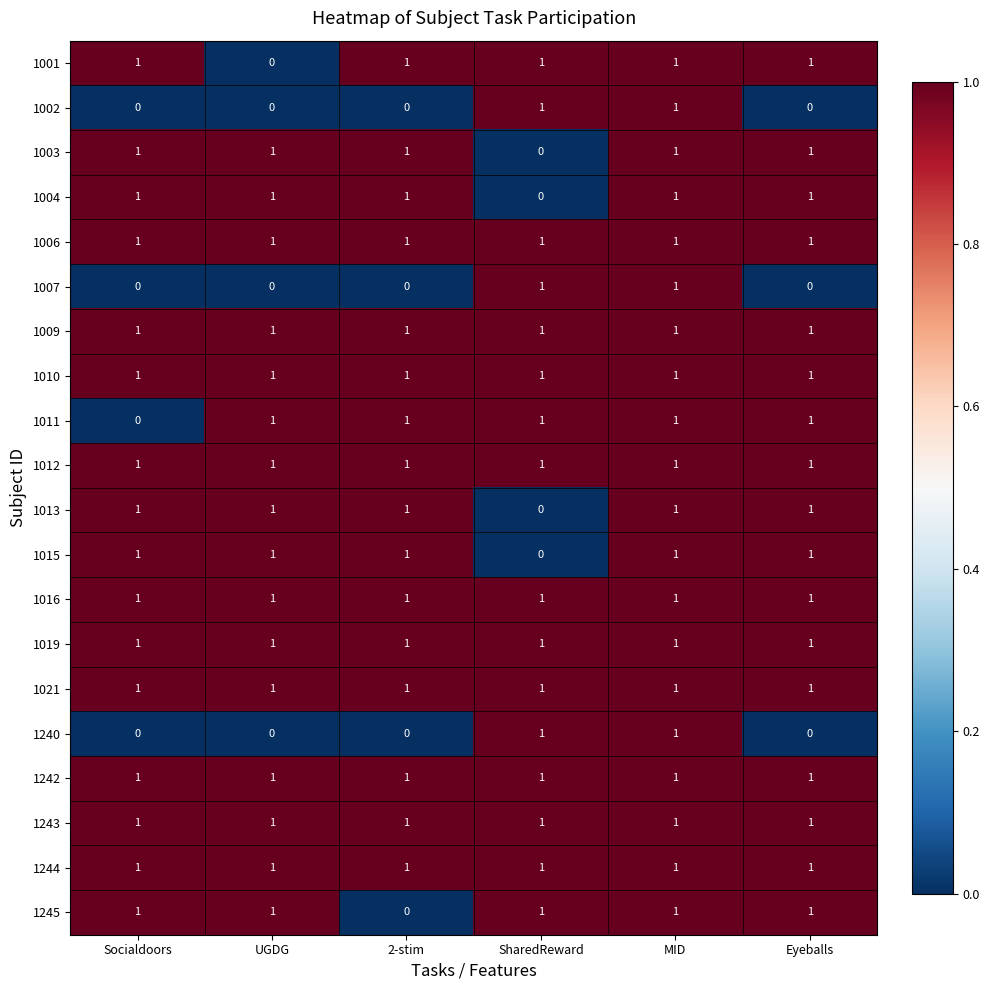

What is the sum of all 1003 values?

5